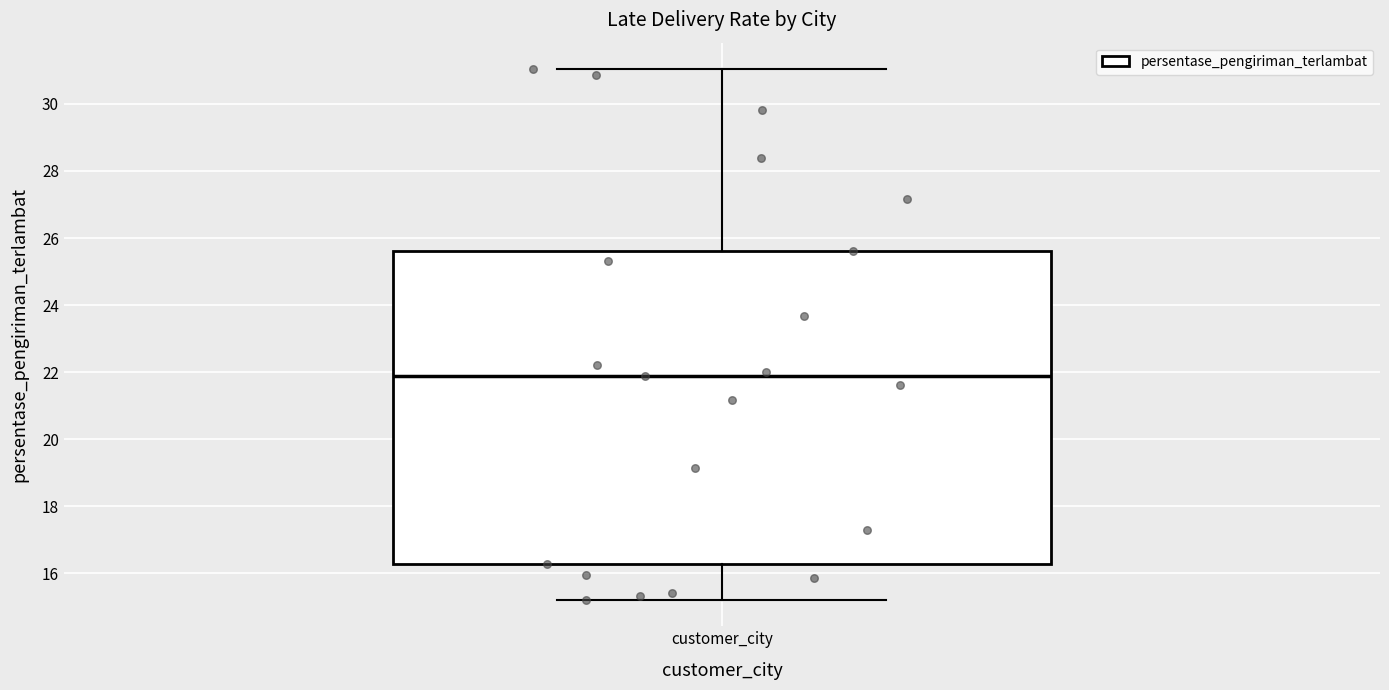

Transcribe this box plot: give where the median line is, the range the box spans, and where the two whiskers end, as read against the y-axis. The values are not printed on the chart, so give them approximately, as read against the axis.

median 21.8, box 16.2 to 25.6, whiskers 15.2 to 31.0